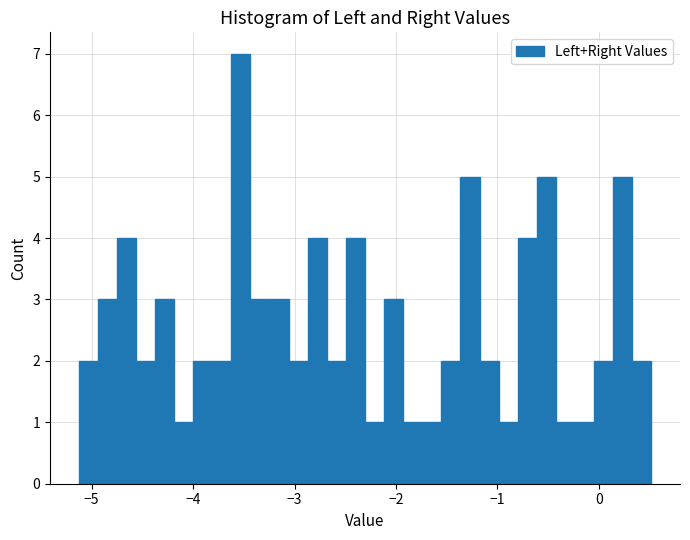

Around what value on the x-axis is the tallest bar? Give the approximate position of its centre, as read against the axis.

-3.5